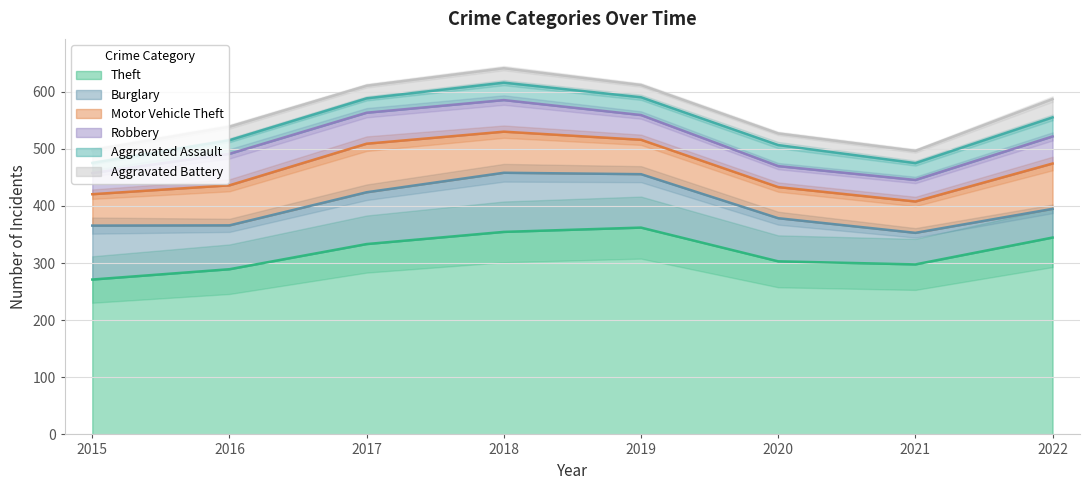

True or false: Aggravated Assault and Aggravated Battery intersect in this chart.

True